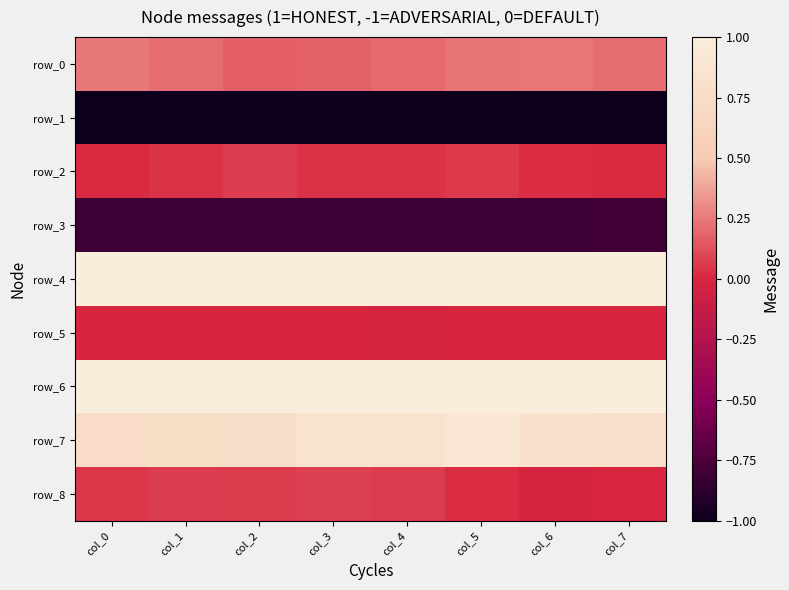

The value of row_8 at col_7 is 0.0. True or false?

True